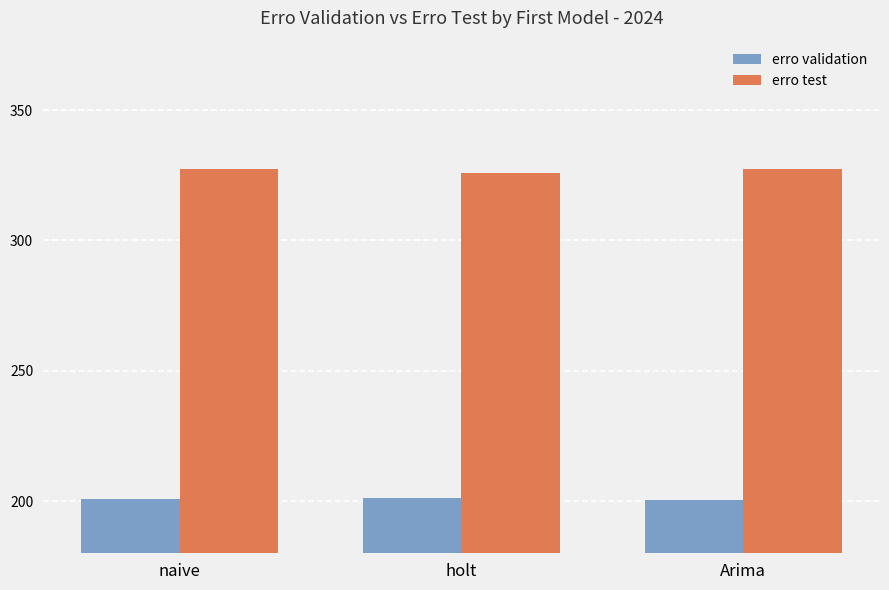

What is the difference between the second highest and minimum values in the erro test series?

1.8